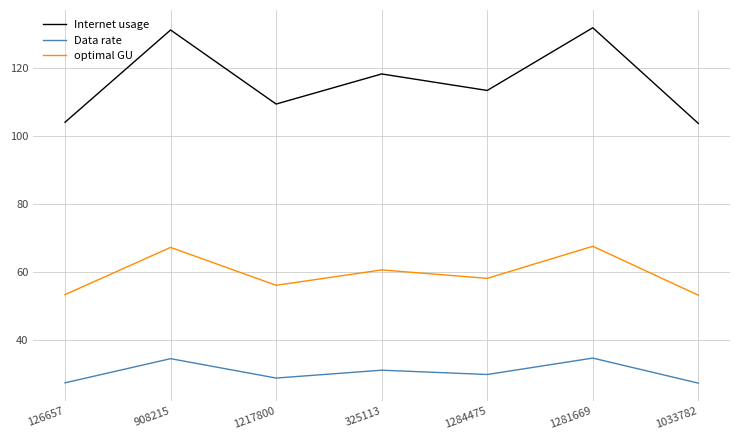

What is the difference between the maximum and minimum values in the optimal GU series?

14.4